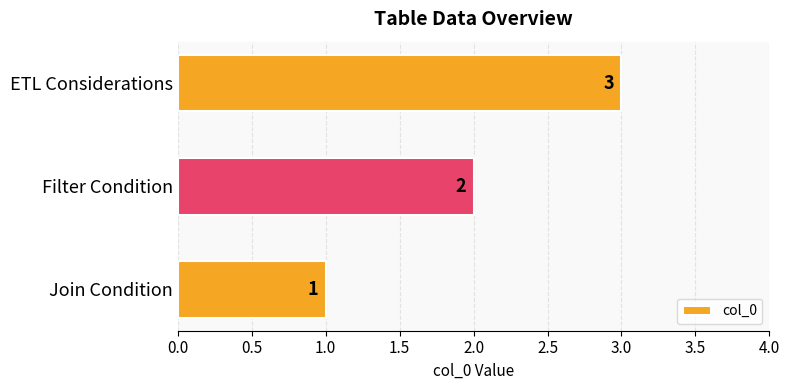

Rank the categories by value from lowest to highest.

Join Condition, Filter Condition, ETL Considerations